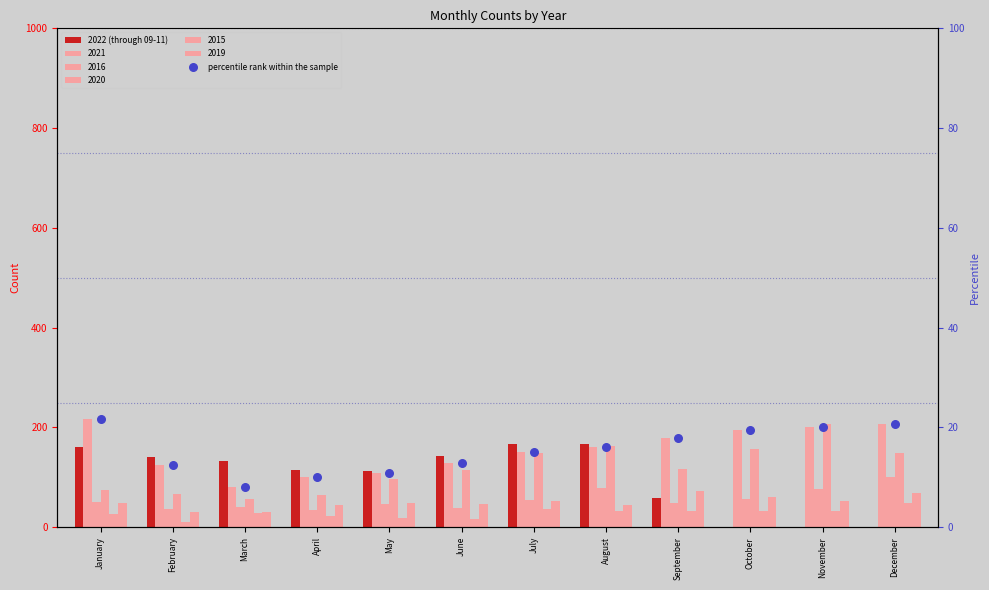

At which category is the sum across all series the highest?

January